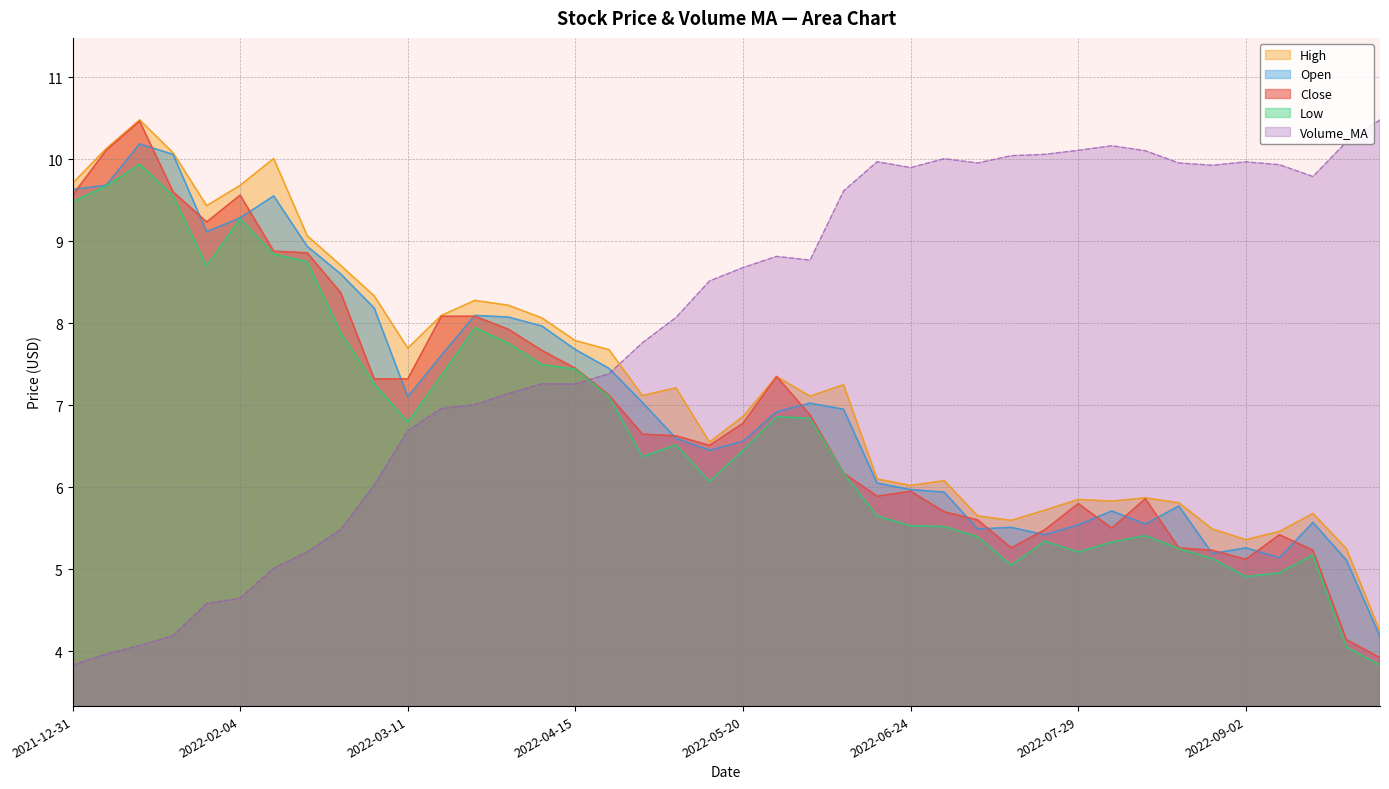

Reading left to right, list all the values displayed in this chart.

Volume_MA: 3.8	4.0	4.1	4.2	4.6	4.6	5.0	5.2	5.5	6.0	6.7	7.0	7.0	7.1	7.3	7.3	7.4	7.8	8.1	8.5	8.7	8.8	8.8	9.6	10.0	9.9	10.0	10.0	10.0	10.1	10.1	10.2	10.1	10.0	9.9	10.0	9.9	9.8	10.2	10.5
Low: 9.5	9.7	9.9	9.6	8.7	9.3	8.8	8.7	7.9	7.3	6.8	7.4	7.9	7.8	7.5	7.4	7.1	6.4	6.5	6.1	6.5	6.9	6.8	6.2	5.7	5.5	5.5	5.4	5.0	5.3	5.2	5.3	5.4	5.2	5.1	4.9	5.0	5.2	4.0	3.8
Open: 9.6	9.7	10.2	10.1	9.1	9.3	9.6	8.9	8.6	8.2	7.1	7.6	8.1	8.1	8.0	7.7	7.4	7.0	6.6	6.5	6.6	6.9	7.0	7.0	6.0	6.0	5.9	5.5	5.5	5.4	5.5	5.7	5.5	5.8	5.2	5.3	5.1	5.6	5.1	4.2
High: 9.7	10.1	10.5	10.1	9.4	9.7	10.0	9.1	8.7	8.3	7.7	8.1	8.3	8.2	8.1	7.8	7.7	7.1	7.2	6.5	6.9	7.3	7.1	7.2	6.1	6.0	6.1	5.7	5.6	5.7	5.8	5.8	5.9	5.8	5.5	5.4	5.5	5.7	5.2	4.2
Close: 9.6	10.1	10.5	9.6	9.2	9.6	8.9	8.9	8.4	7.3	7.3	8.1	8.1	7.9	7.7	7.4	7.1	6.6	6.6	6.5	6.8	7.3	6.9	6.2	5.9	6.0	5.7	5.6	5.3	5.5	5.8	5.5	5.9	5.3	5.2	5.1	5.4	5.2	4.1	3.9